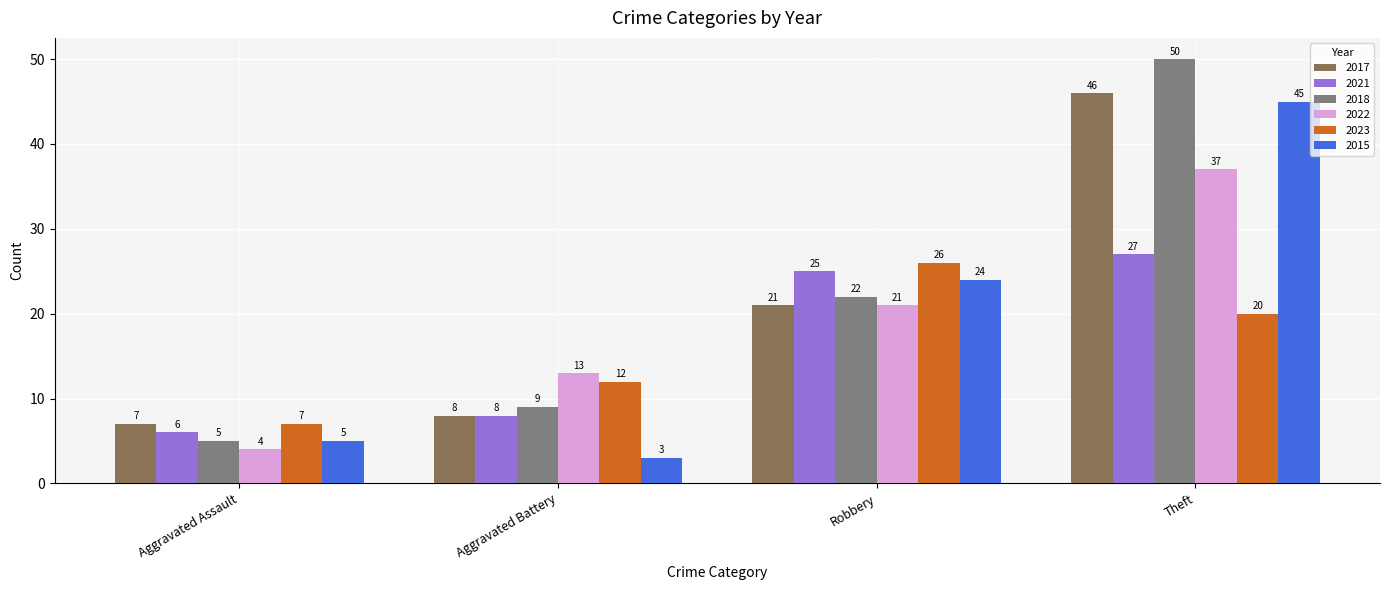

What value does the 2023 series have at Robbery, to the nearest 10?

30